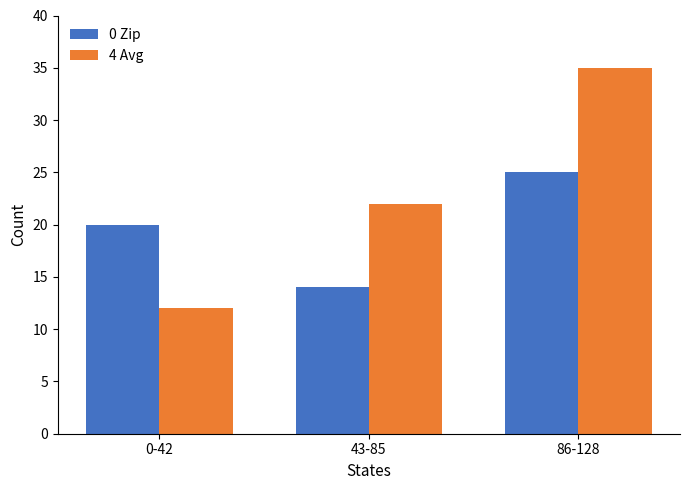

What is the label of the 3rd bar from the left?

86-128